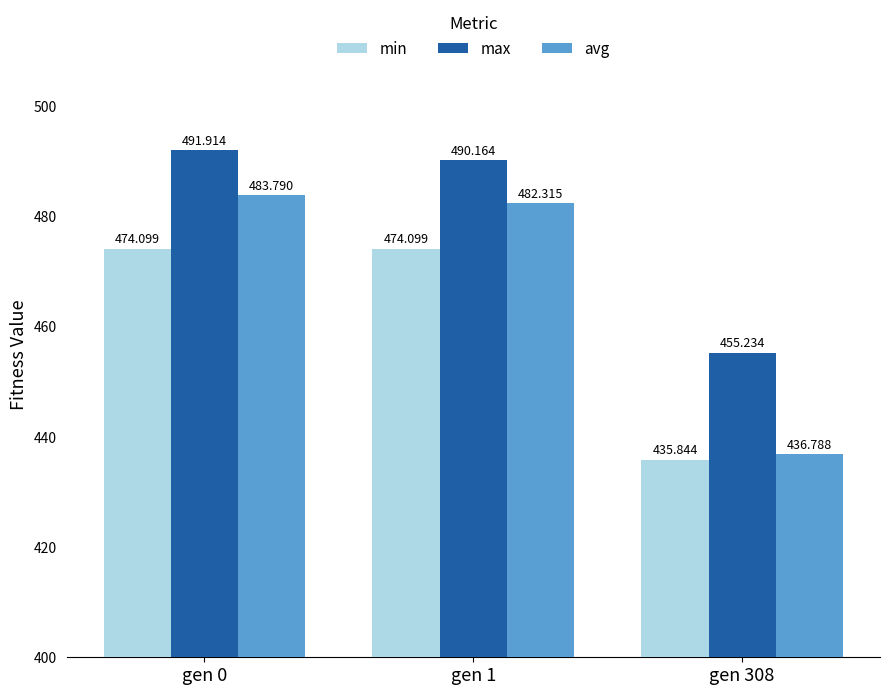

Read the max value at gen 1.

490.2